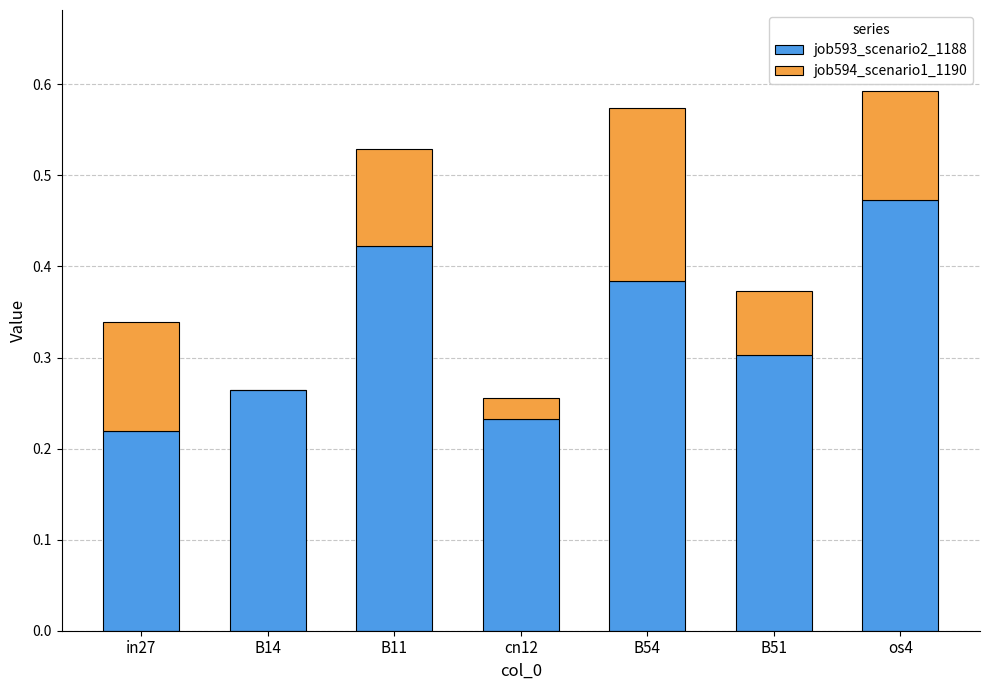

At which label does job593_scenario2_1188 reach its peak?

os4